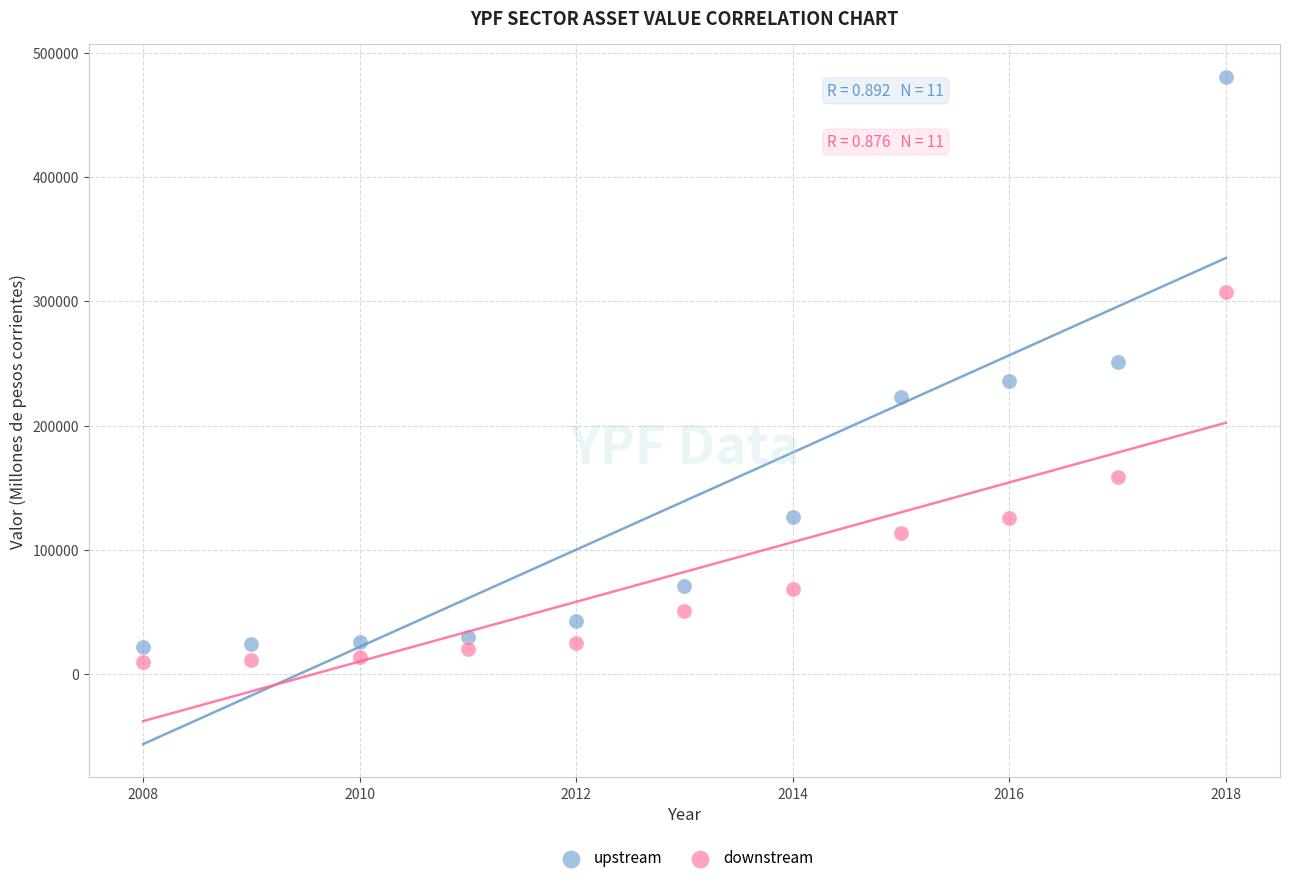

Which series contains the highest Y value?

upstream